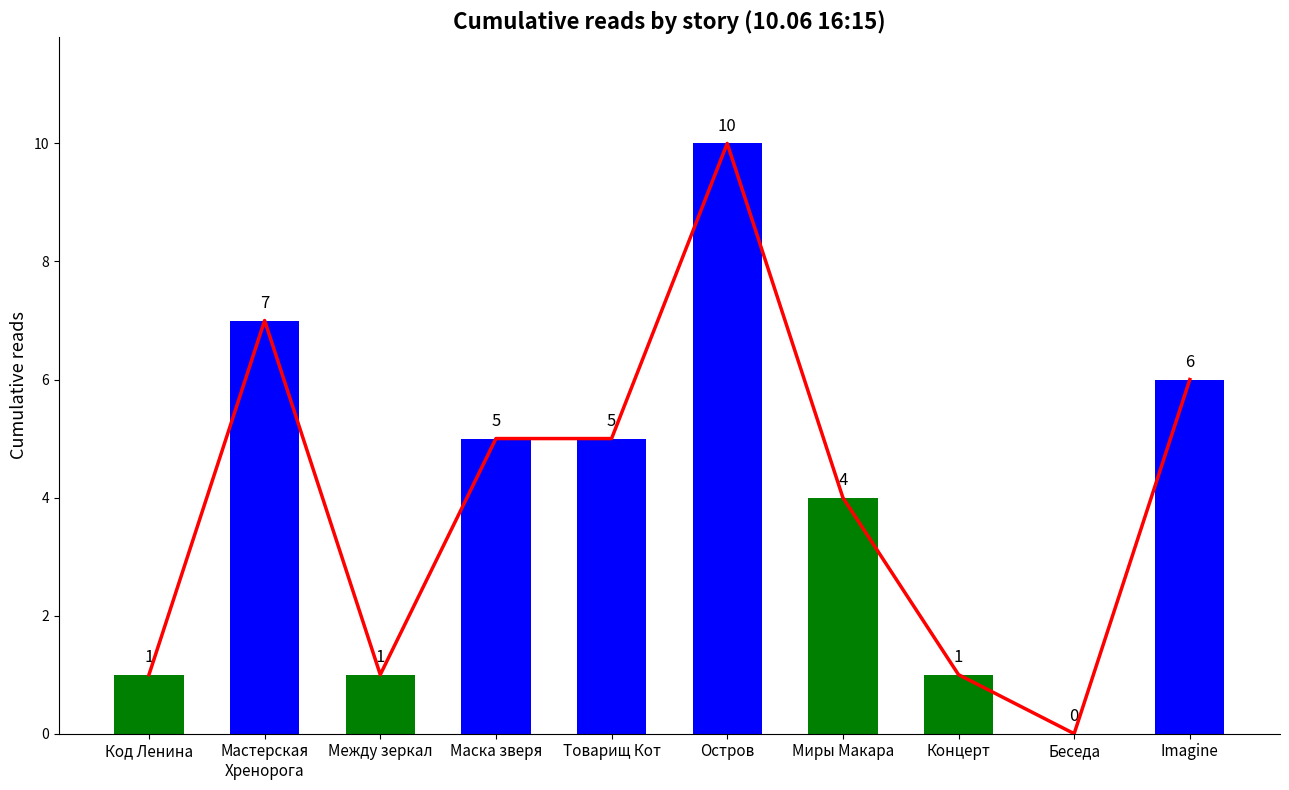

Rank the categories by value from lowest to highest.

Беседа, Код Ленина, Между зеркал, Концерт, Миры Макара, Маска зверя, Товарищ Кот, Imagine, Мастерская
Хренорога, Остров